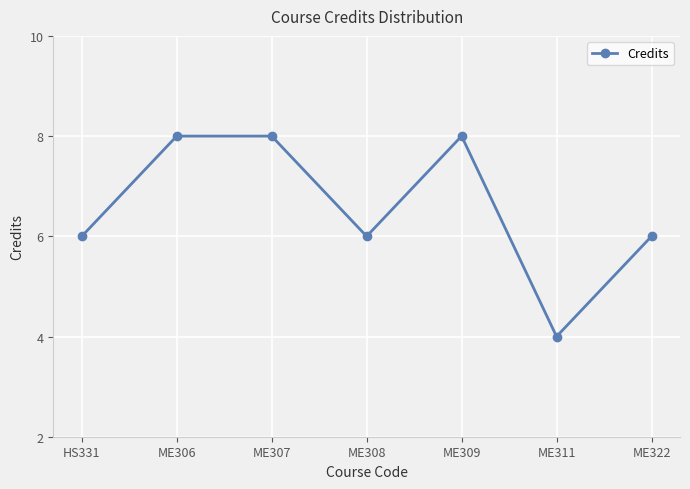

Does the chart have visible grid lines?

Yes